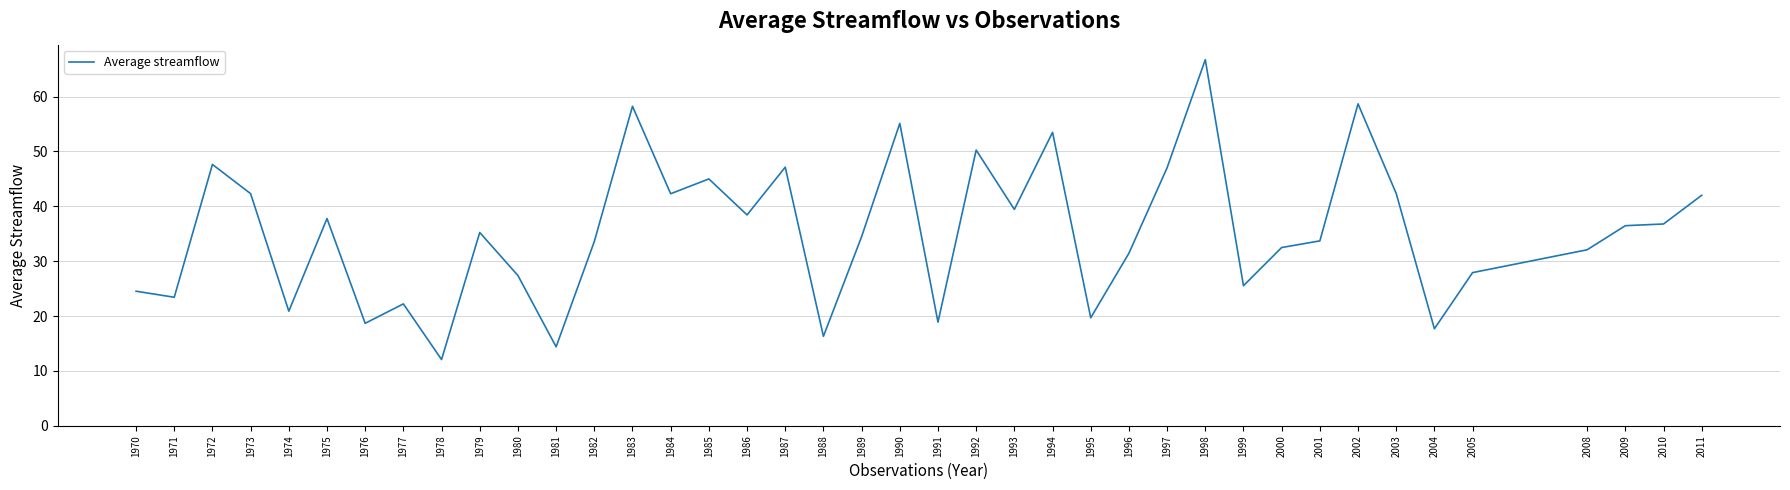

The chart shows a value of 90.4 at 2002. True or false?

False